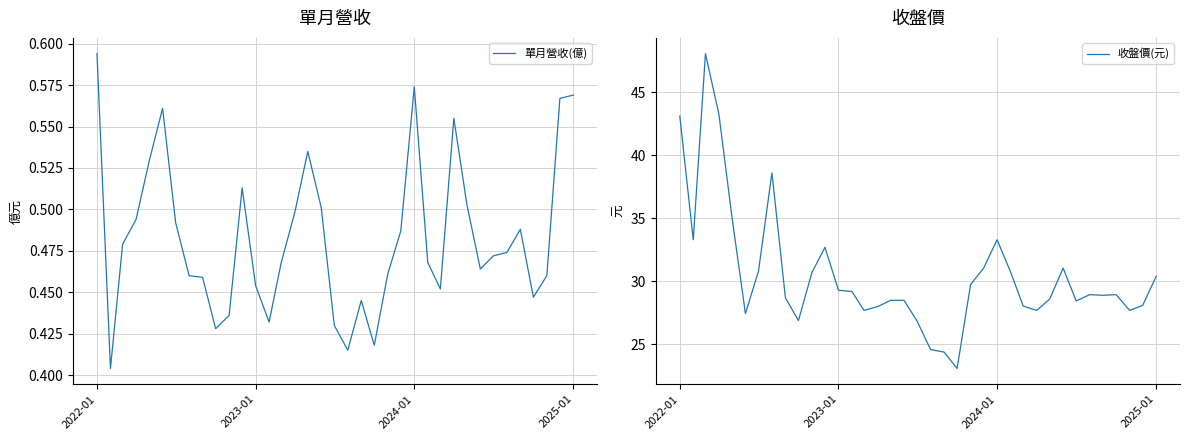

What is the difference between the maximum and minimum values in the 單月營收(億) series?

0.2